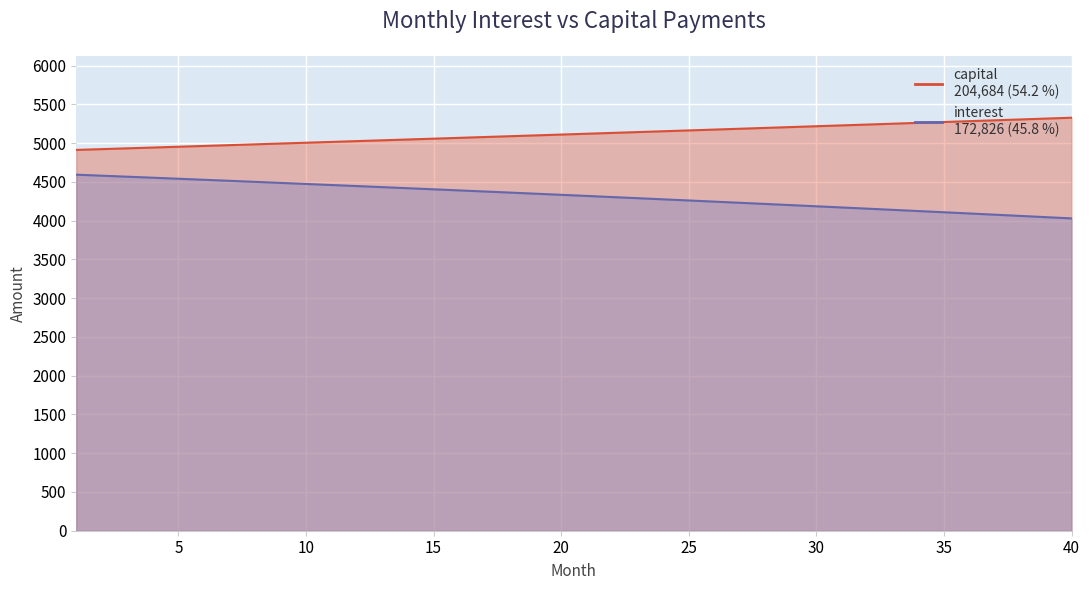

How many data points does each series have?

40